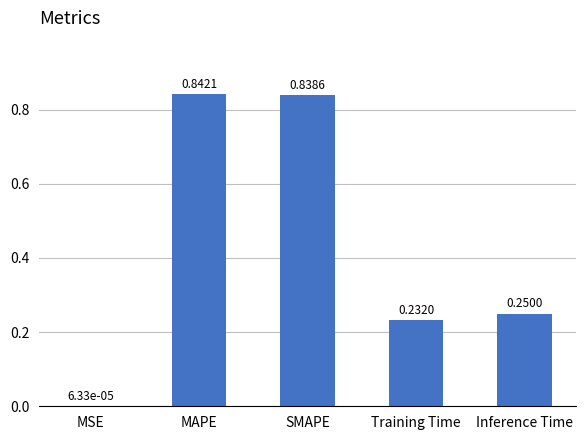

The value at Training Time is 0.1. True or false?

False